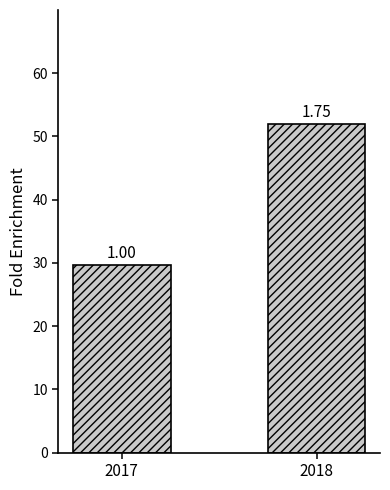

Does the chart contain any negative values?

No